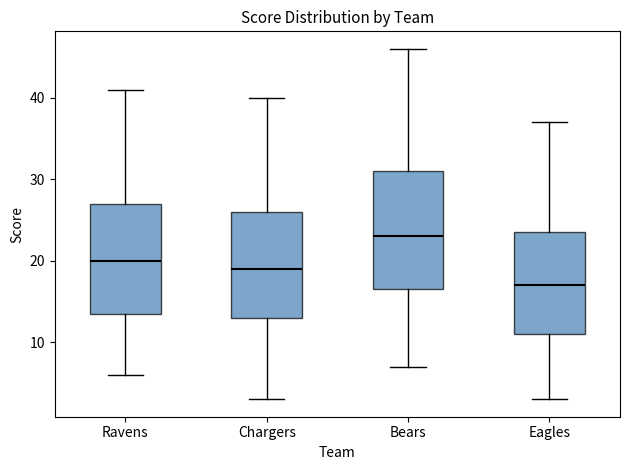

Where does the lower whisker of the box for Ravens end on the y-axis? The values are not printed on the chart, so give them approximately, as read against the axis.

6